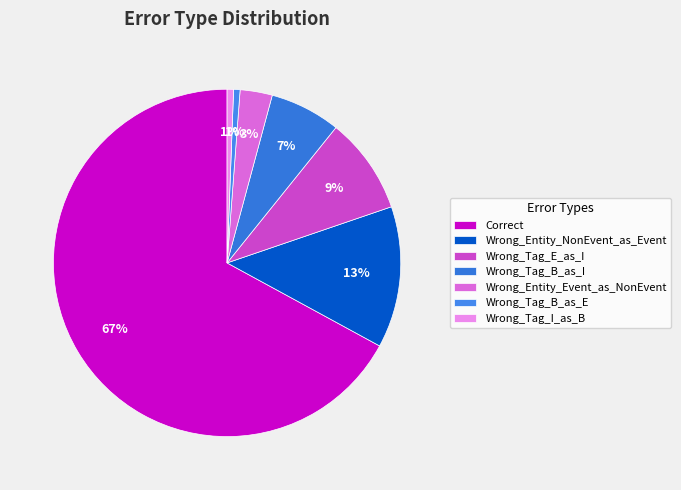

To the nearest percent, what is the combined percentage of Wrong_Tag_B_as_E and Wrong_Tag_I_as_B?

1%